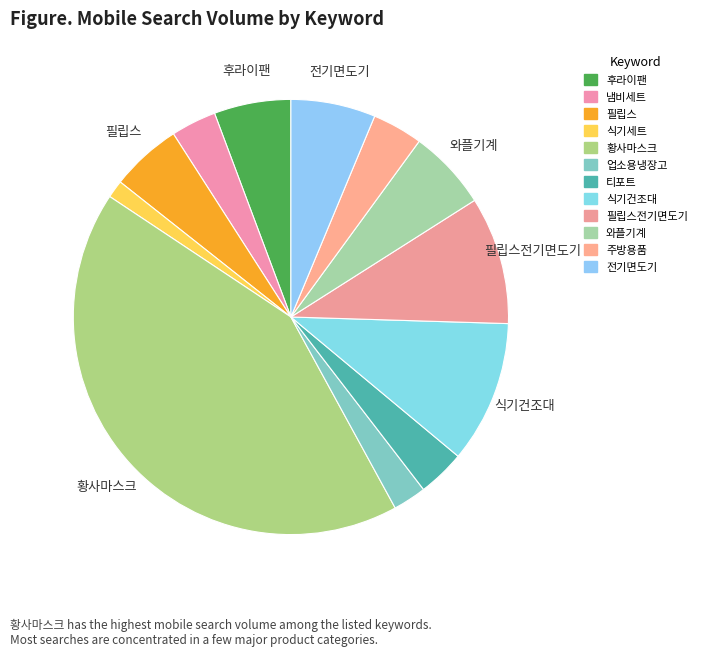

To the nearest percent, what is the average slice percentage?

8%